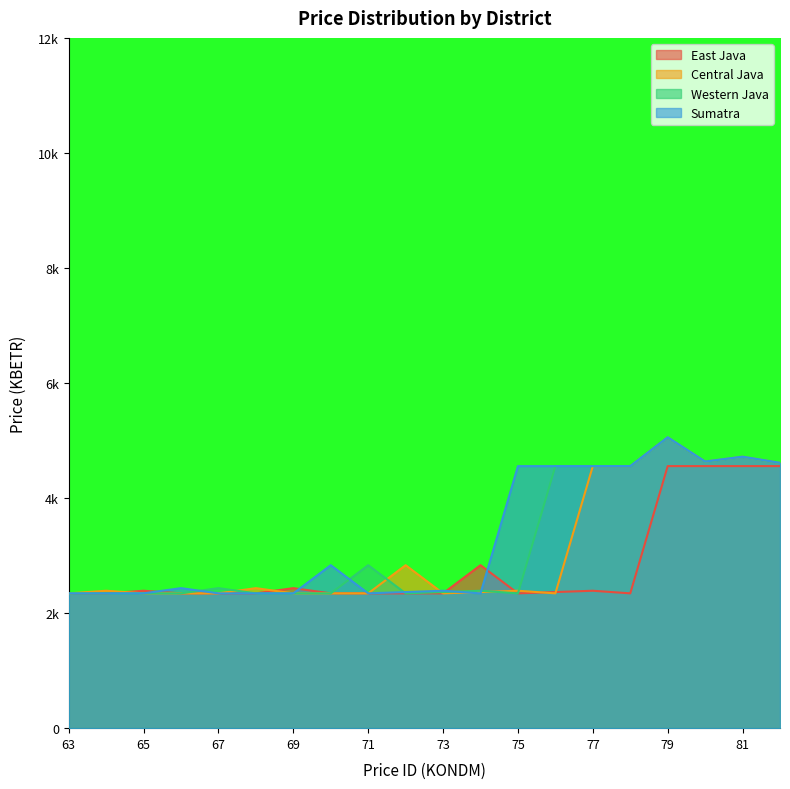

What are all the series names shown in the legend?

East Java, Central Java, Western Java, Sumatra